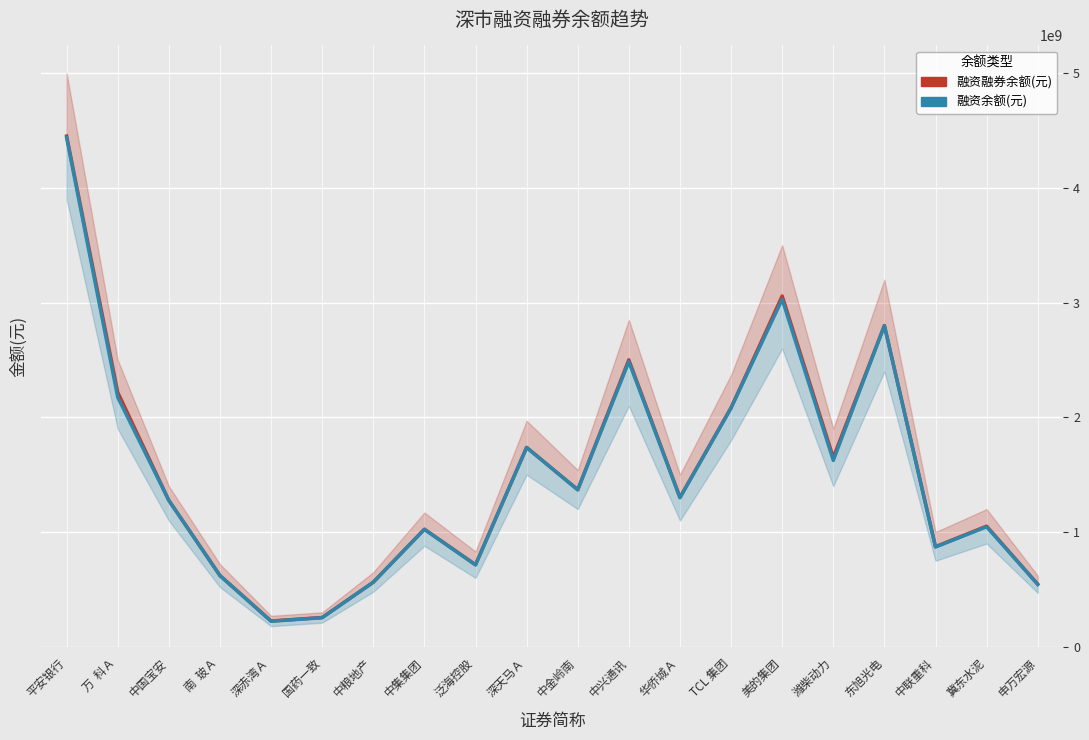

What is the spread (max minus min) of values at 中兴通讯?

15639435